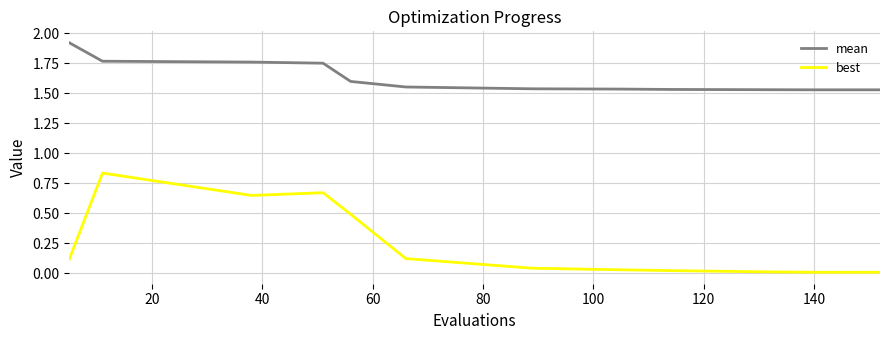

Which series has the largest range (max minus min)?

best